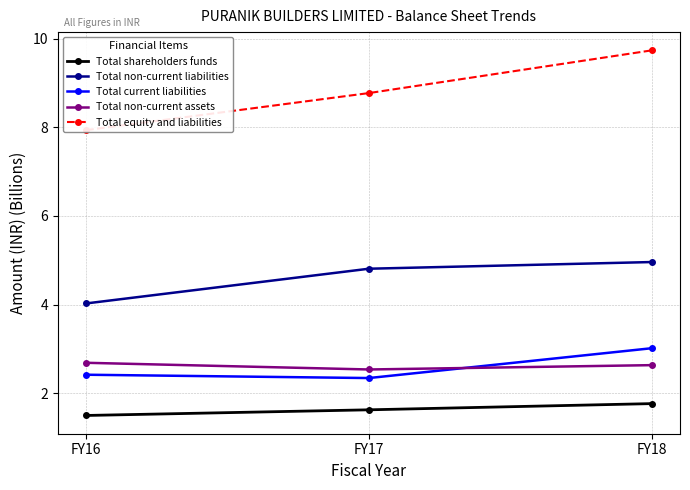

Is it true that Total current liabilities equals 0.6 at FY16?

False